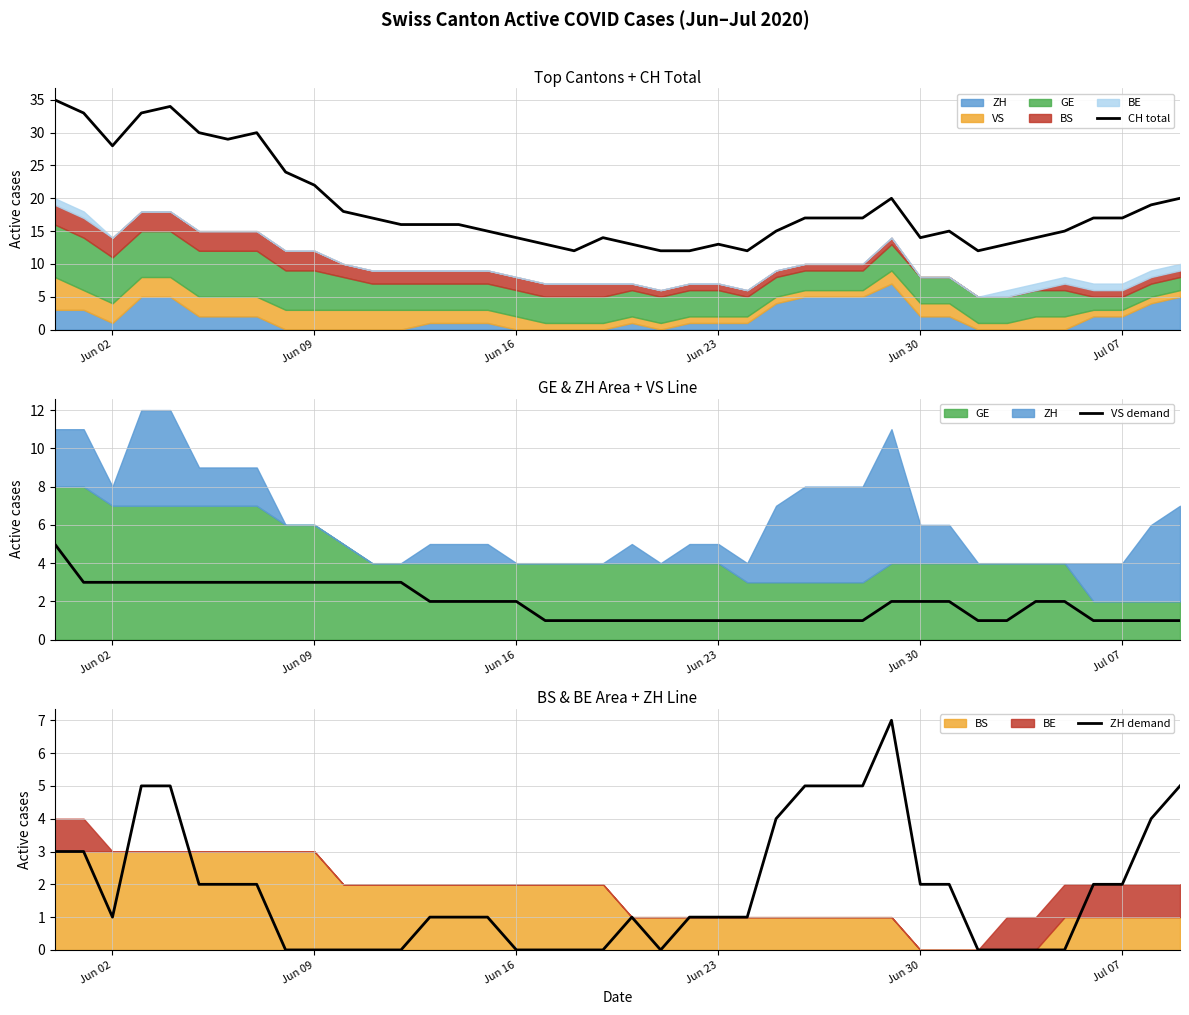

Is it true that CH total equals 24 at 34?

False